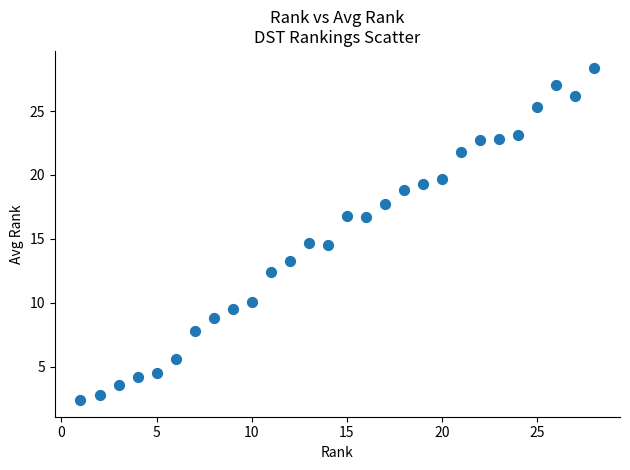

What is the range of X values (max minus min)?

27.0